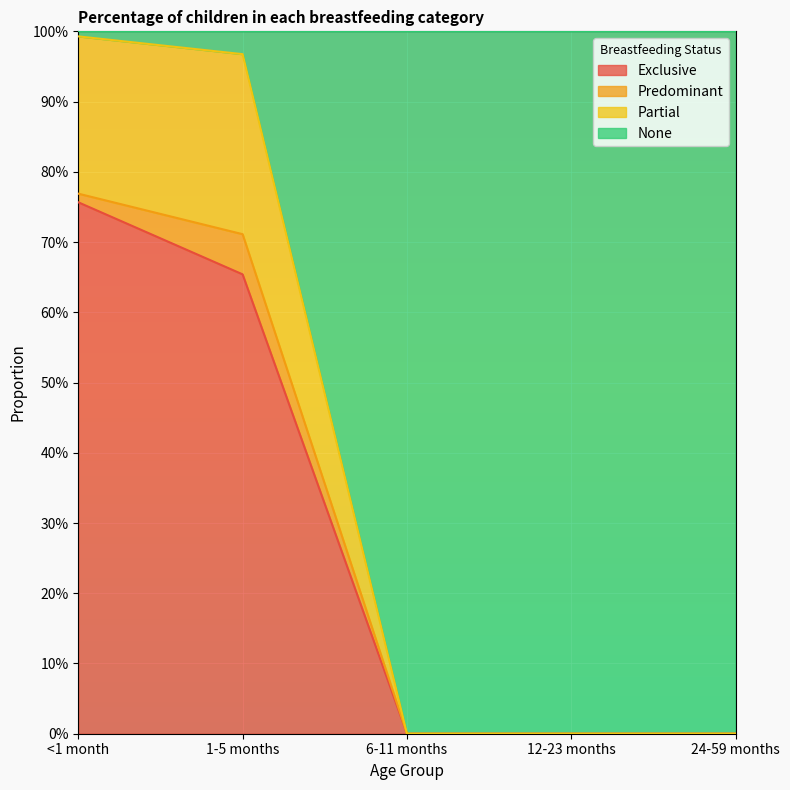

At which category is the sum across all series the highest?

<1 month